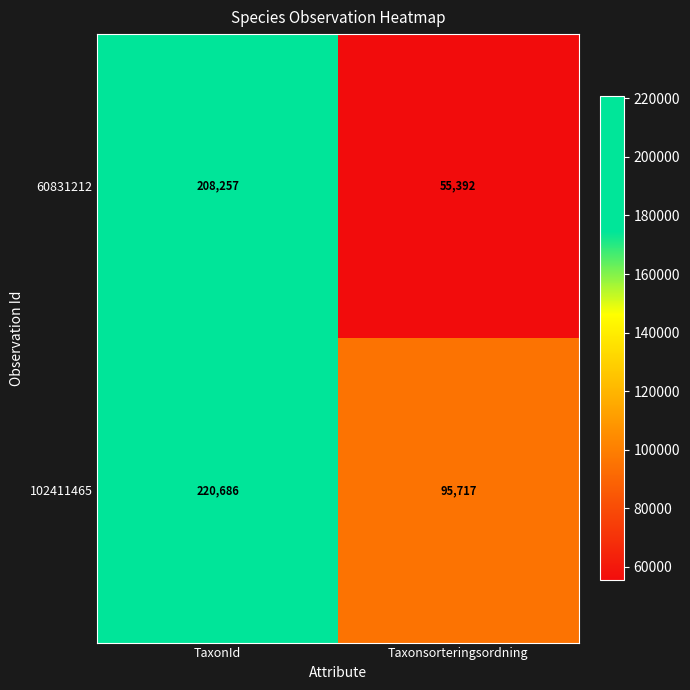

Count the number of categories in the chart.

2